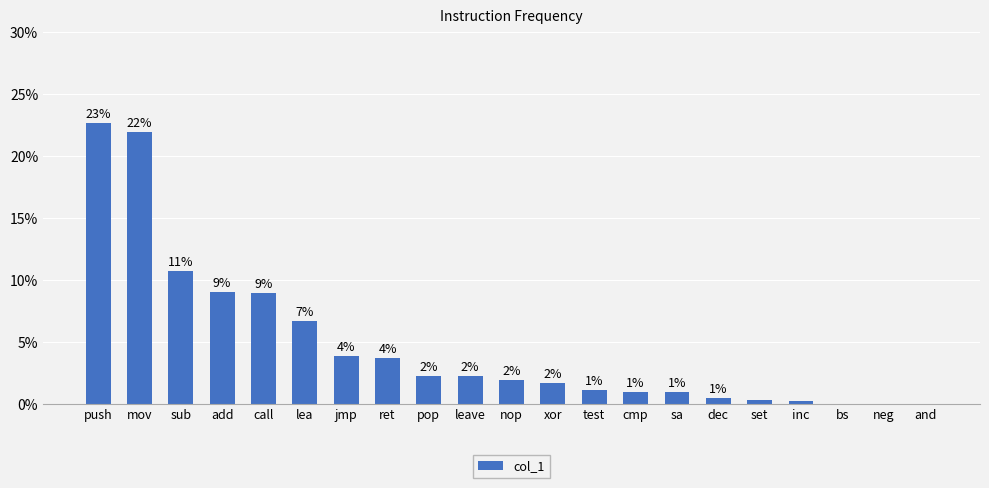

The chart shows a value of 0.0 at dec. True or false?

False